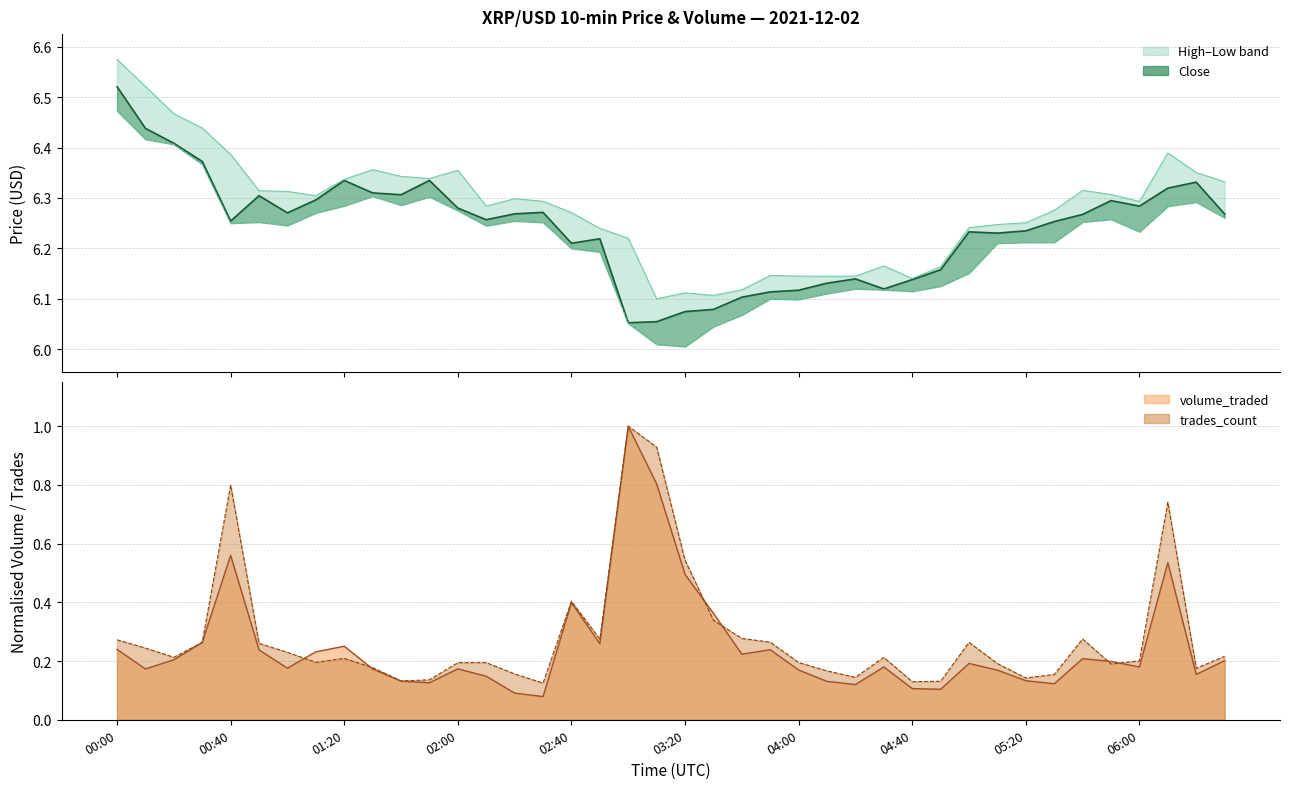

True or false: volume_traded line and price_close line intersect in this chart.

False